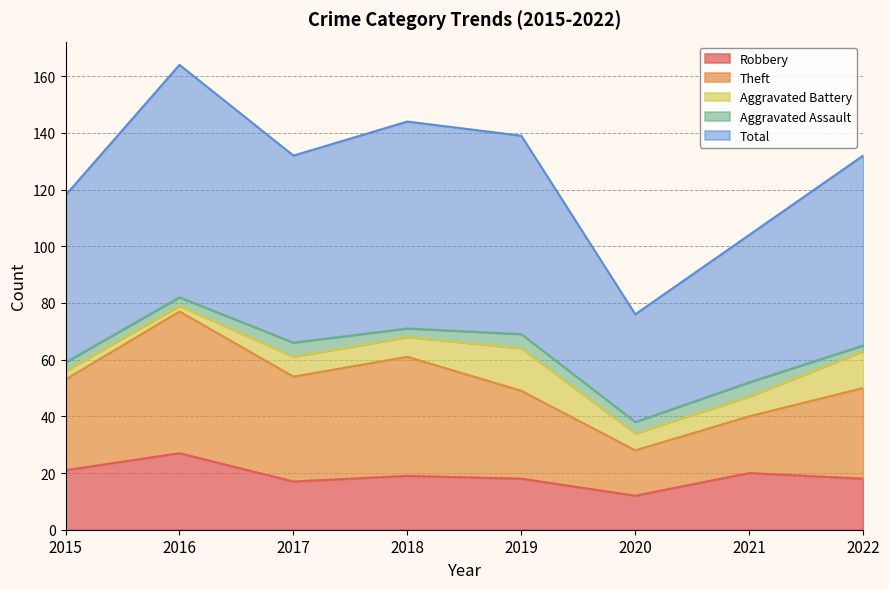

What is the spread (max minus min) of values at 2021?

47